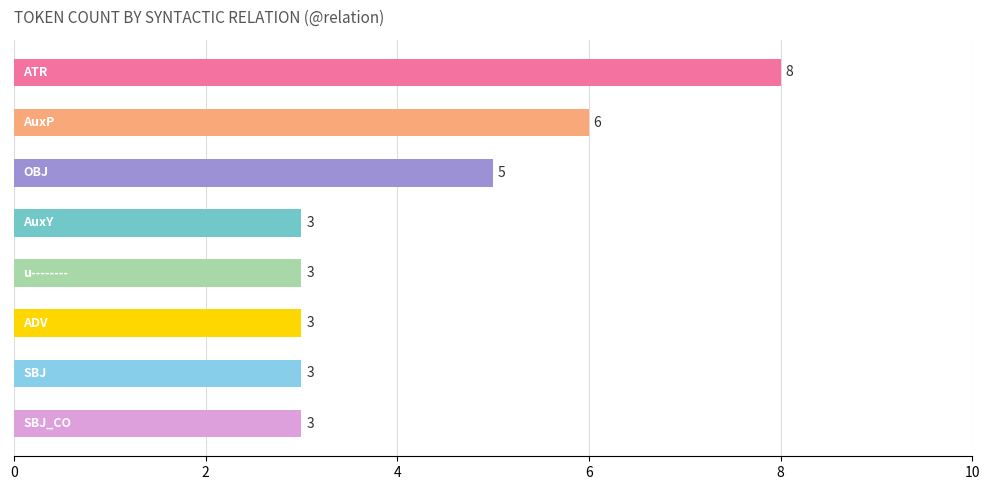

How many distinct data groups are displayed?

1